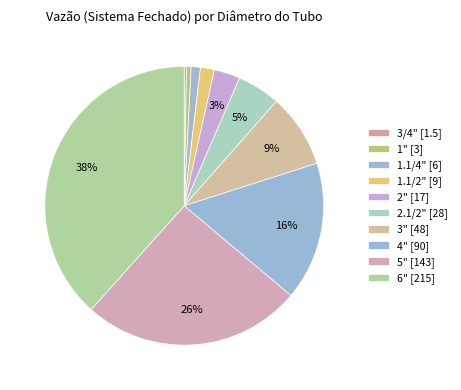

To the nearest percent, what portion does 5" represent?

26%